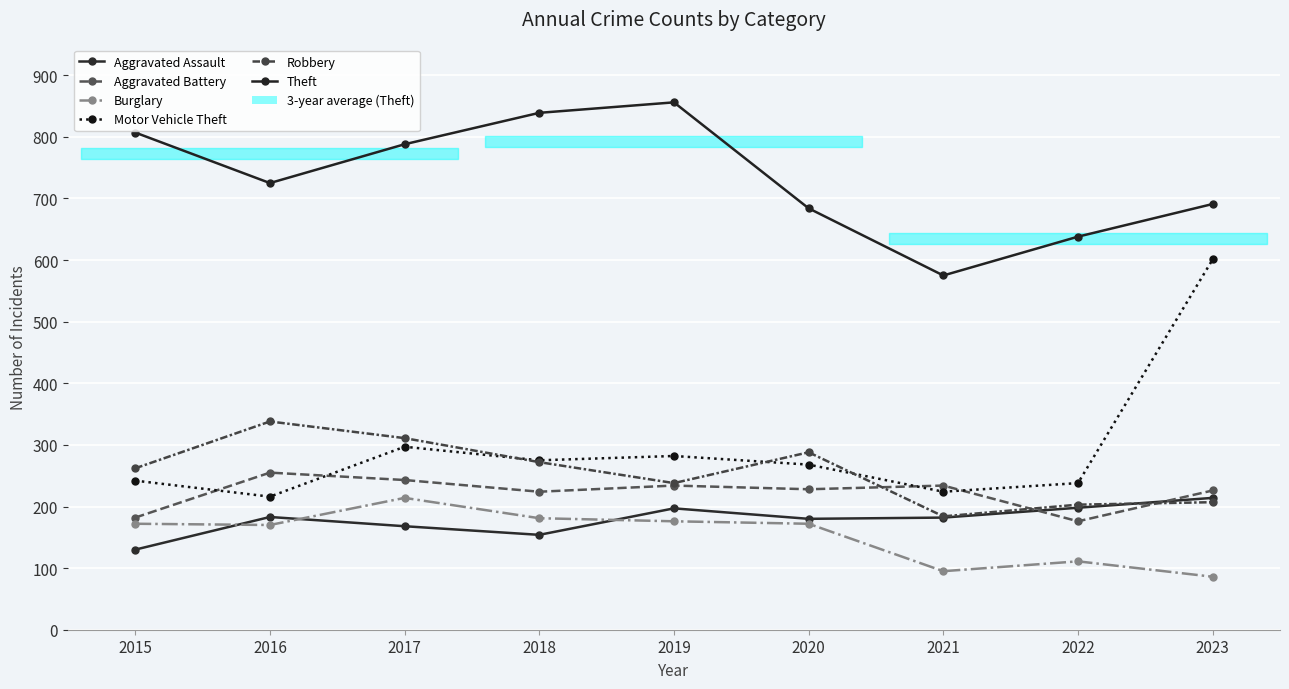

Is this an area chart (filled region under the line)?

No